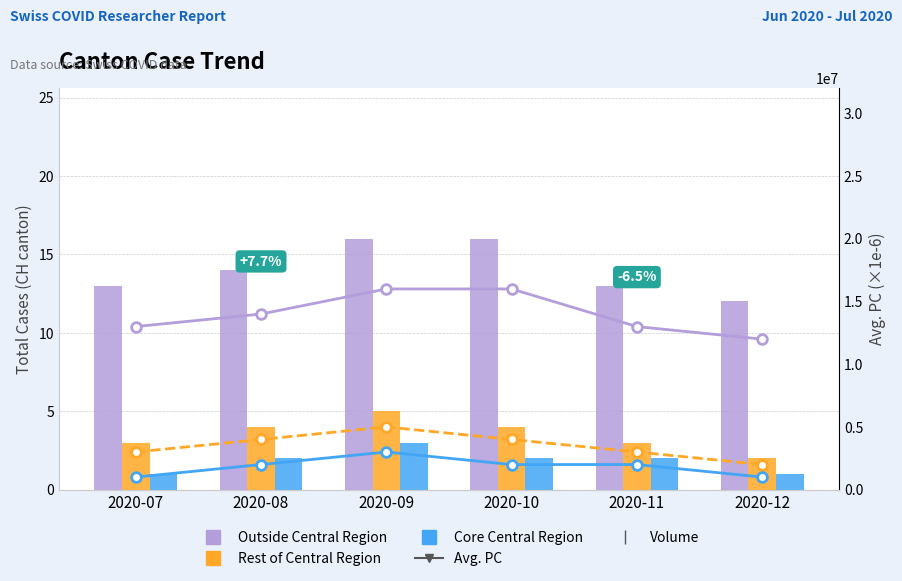

At which label does Core Central Region reach its minimum?

2020-07